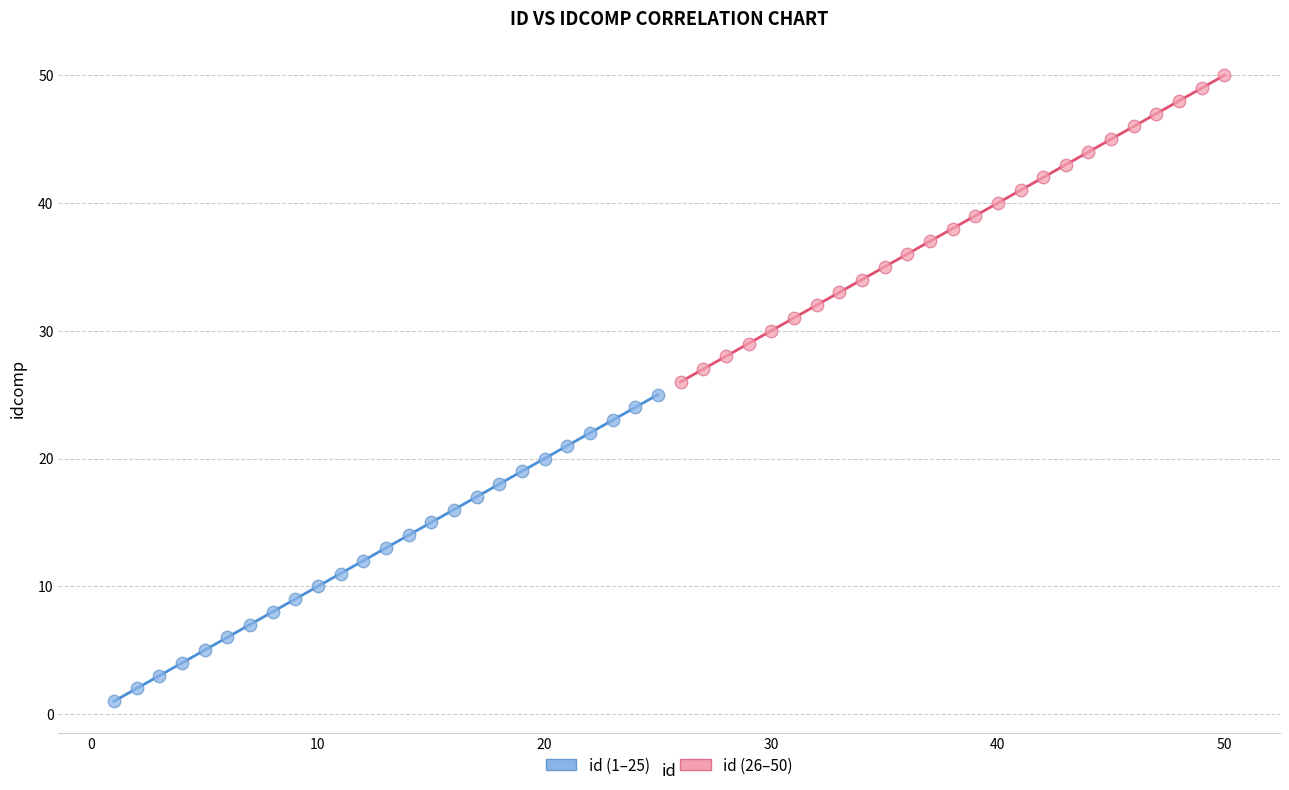

Which series contains the lowest Y value?

id (1–25)